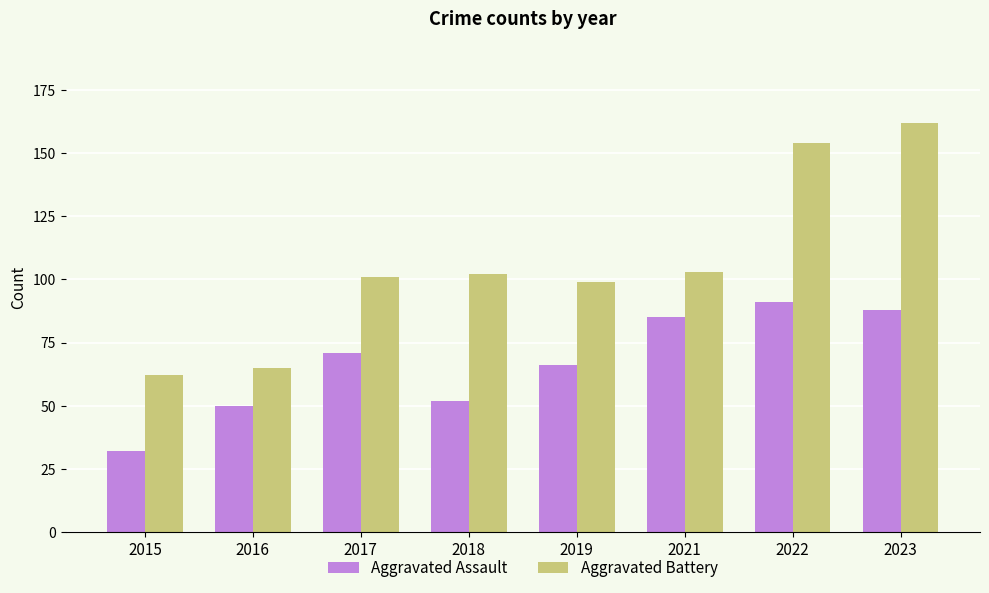

How many bars are there in each group?

2